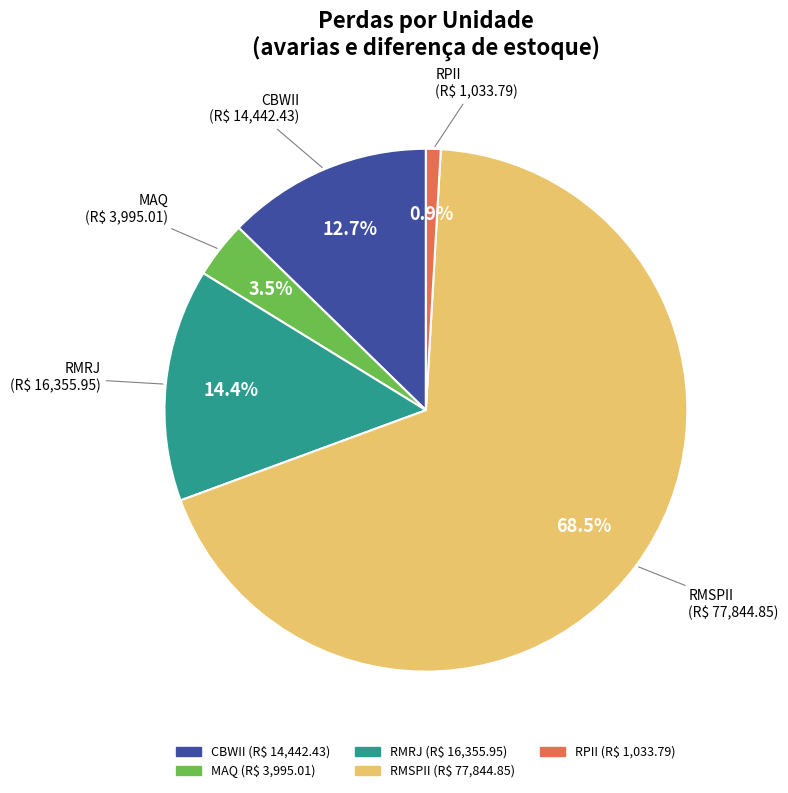

Does any single category account for the majority?

Yes